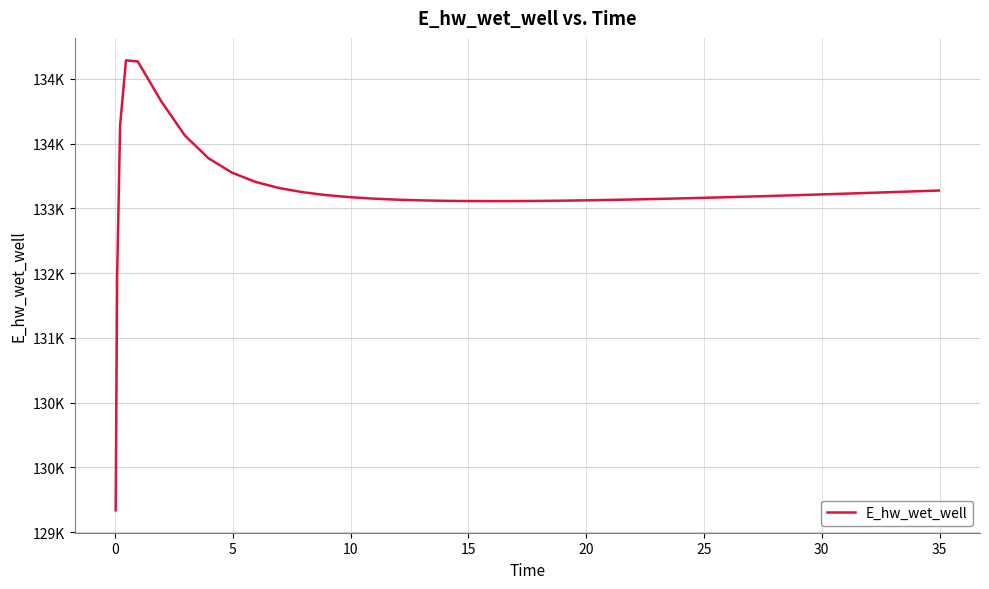

What is the maximum value shown in the chart?

134627.9